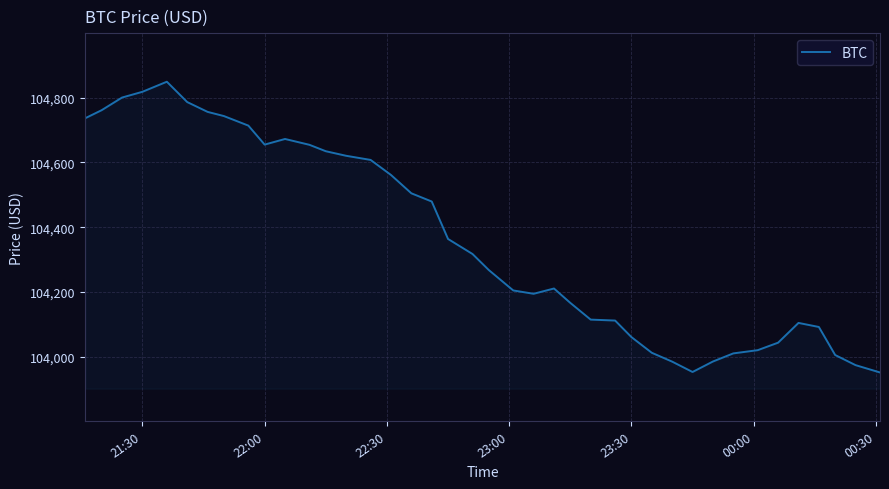

What is the difference between the maximum and minimum values?

897.2